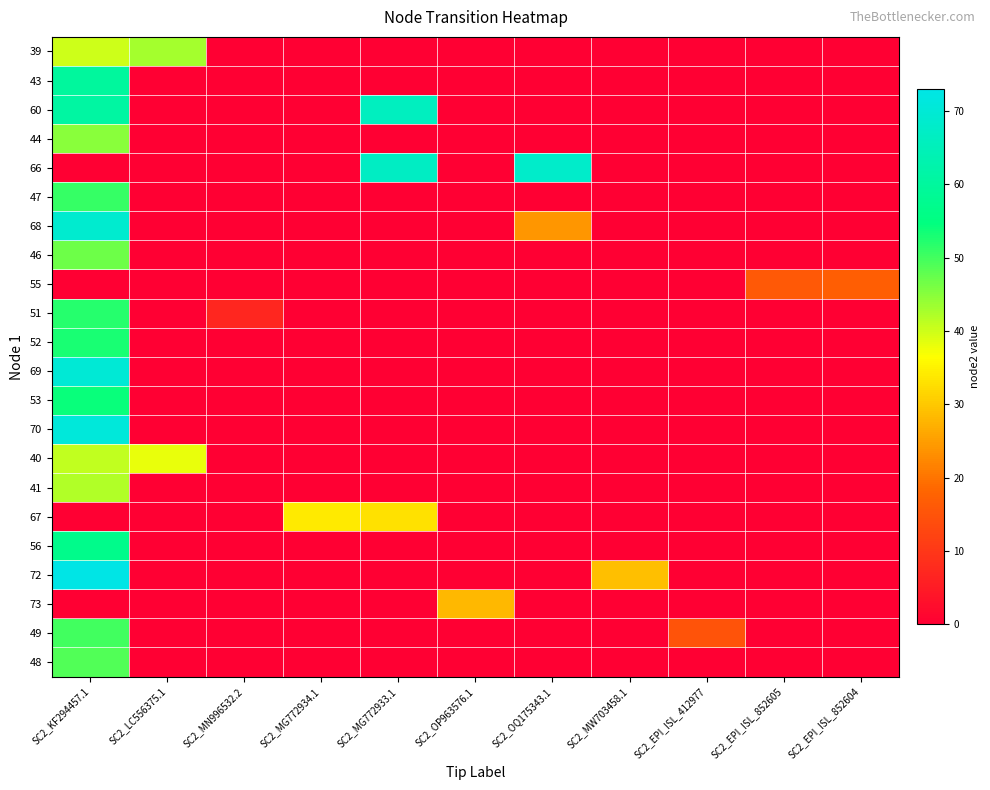

List the series in order of their peak value, highest first.

72, 70, 69, 68, 66, 60, 43, 56, 53, 52, 51, 47, 49, 48, 46, 44, 39, 41, 40, 67, 73, 55